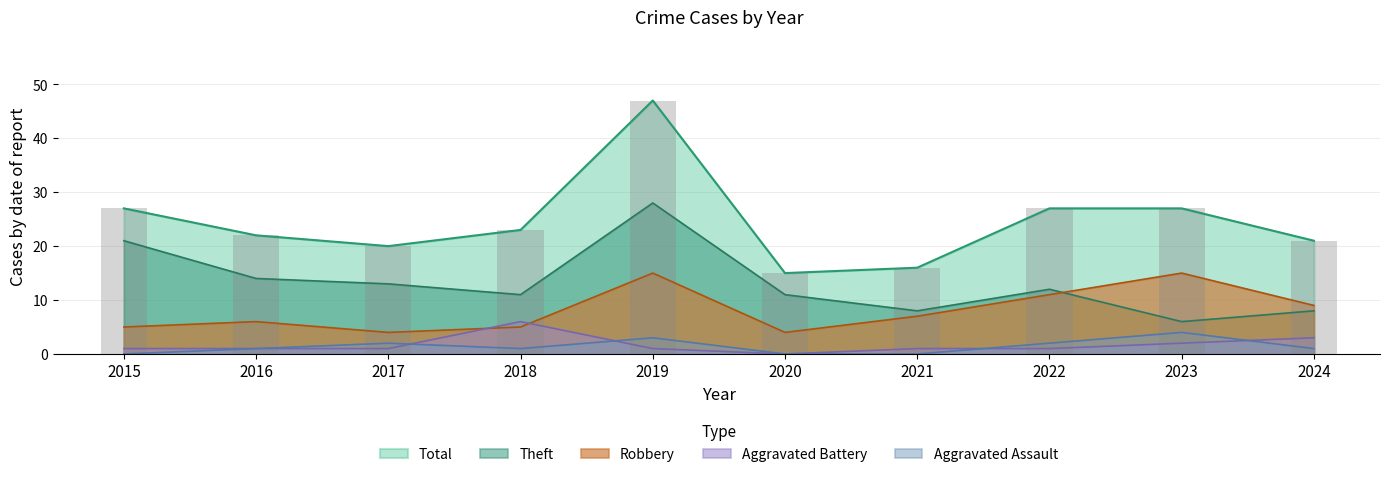

How many values in the Robbery series are below 7?

5